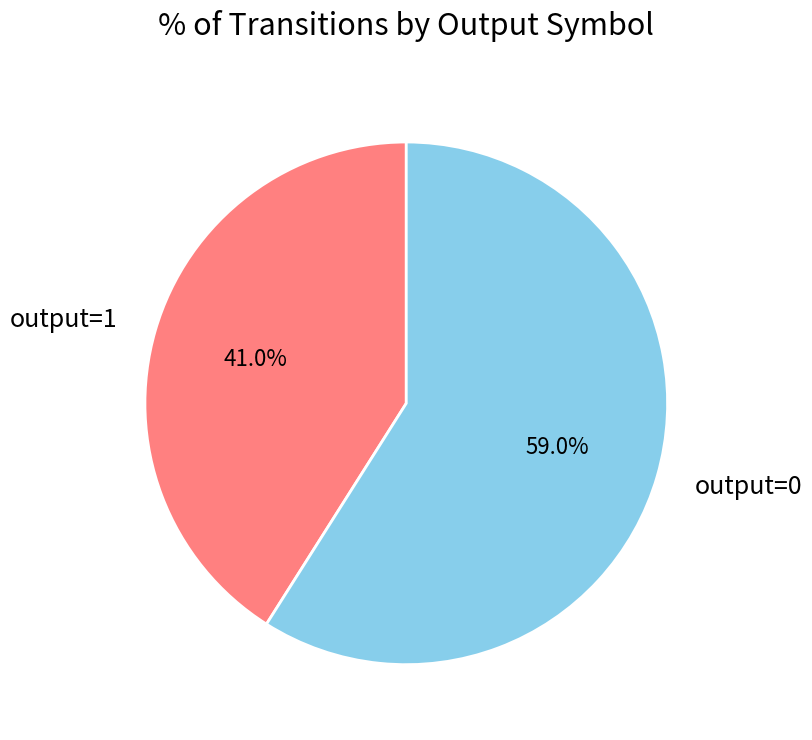

Rank the categories by value from lowest to highest.

output=1, output=0